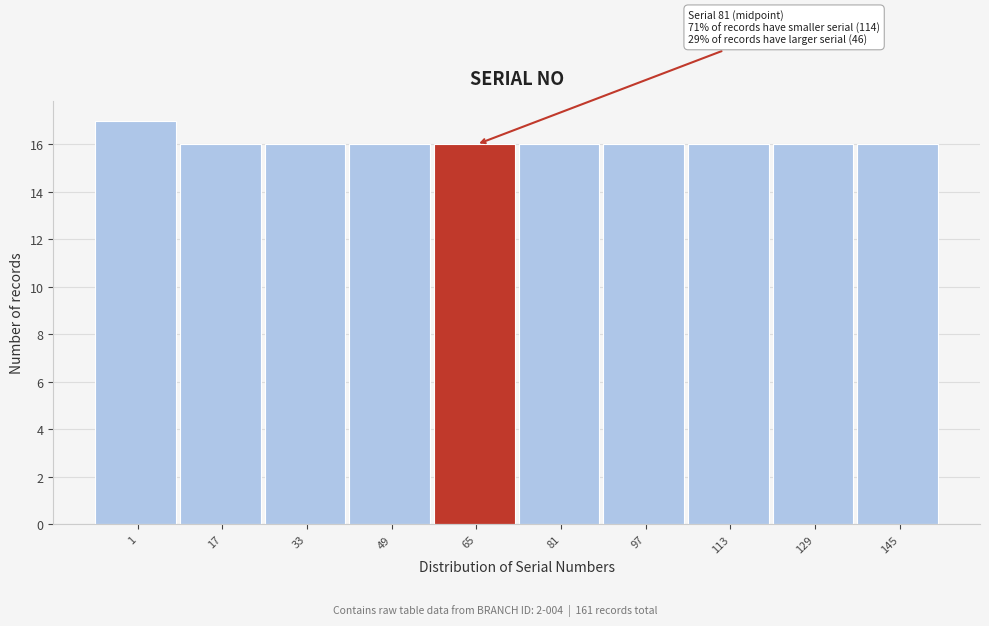

Reading left to right, what are all the values shown in this chart?

1=17	17=16	33=16	49=16	65=16	81=16	97=16	113=16	129=16	145=16